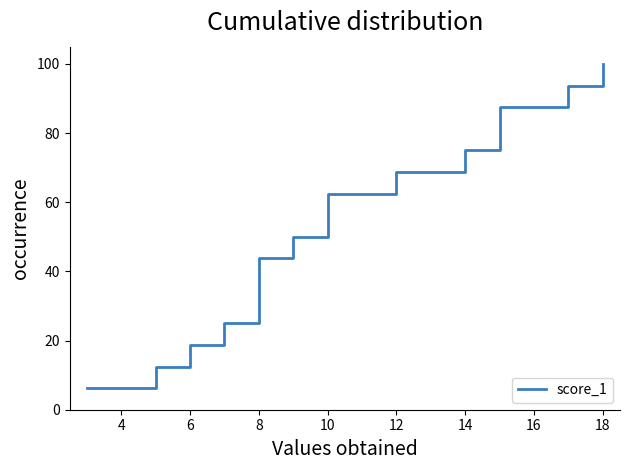

Reading left to right, what are all the values shown in this chart?

6.2	12.5	18.8	25.0	31.2	37.5	43.8	50.0	56.2	62.5	68.8	75.0	81.2	87.5	93.8	100.0